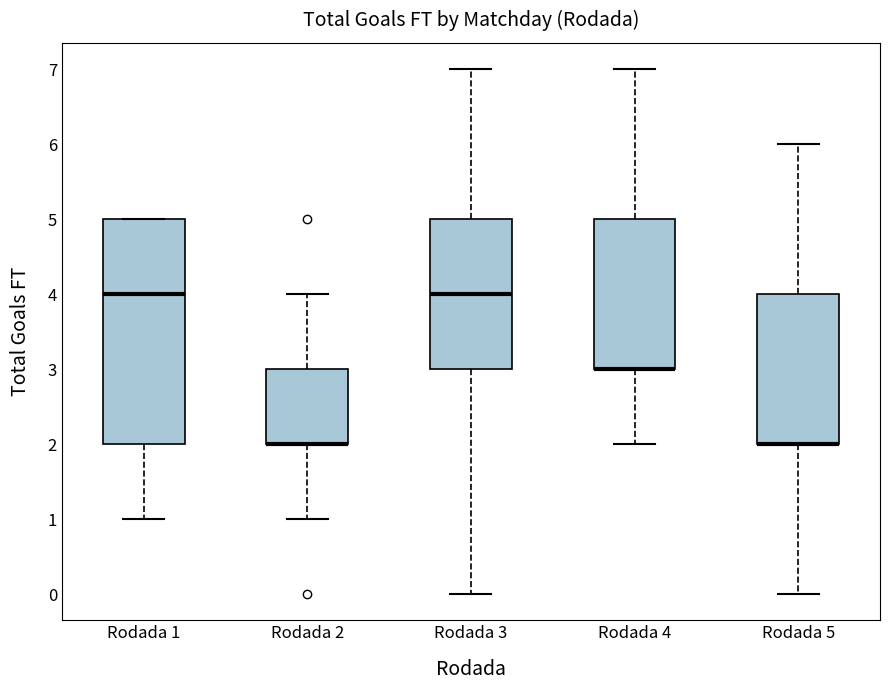

Which box is the tallest, from its lower edge to its upper edge?

Rodada 1